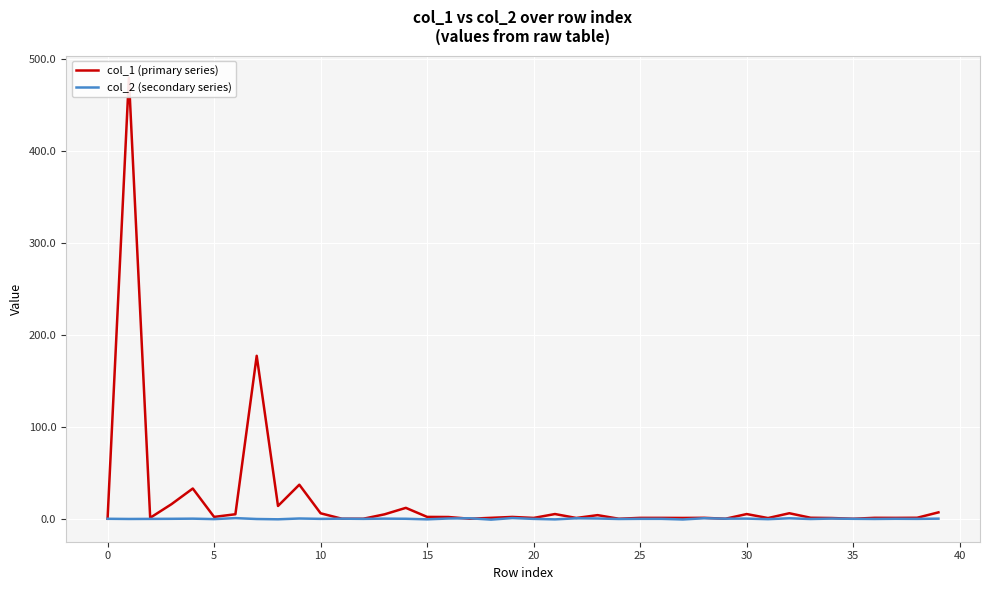

What are all the series names shown in the legend?

col_1 (primary series), col_2 (secondary series)